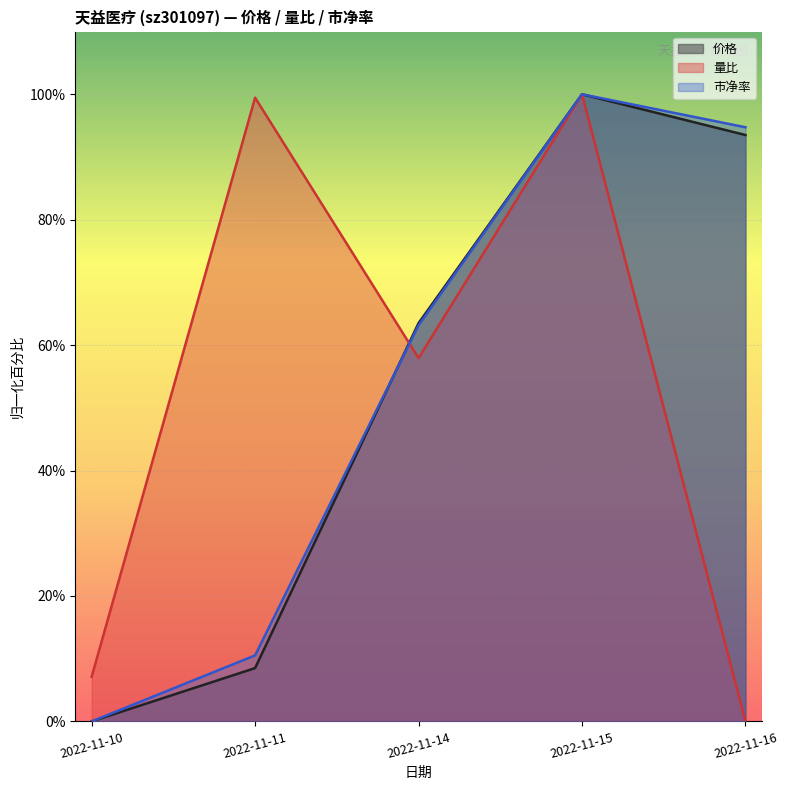

How many values in the 市净率 series exceed 63?

3